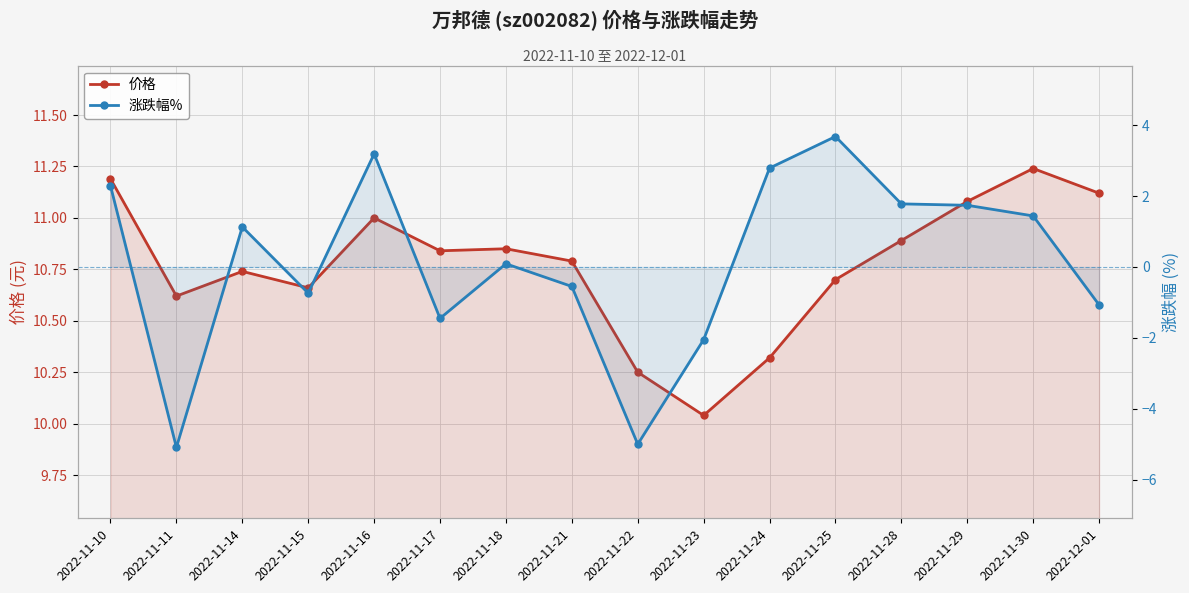

How many lines are shown in the chart?

2